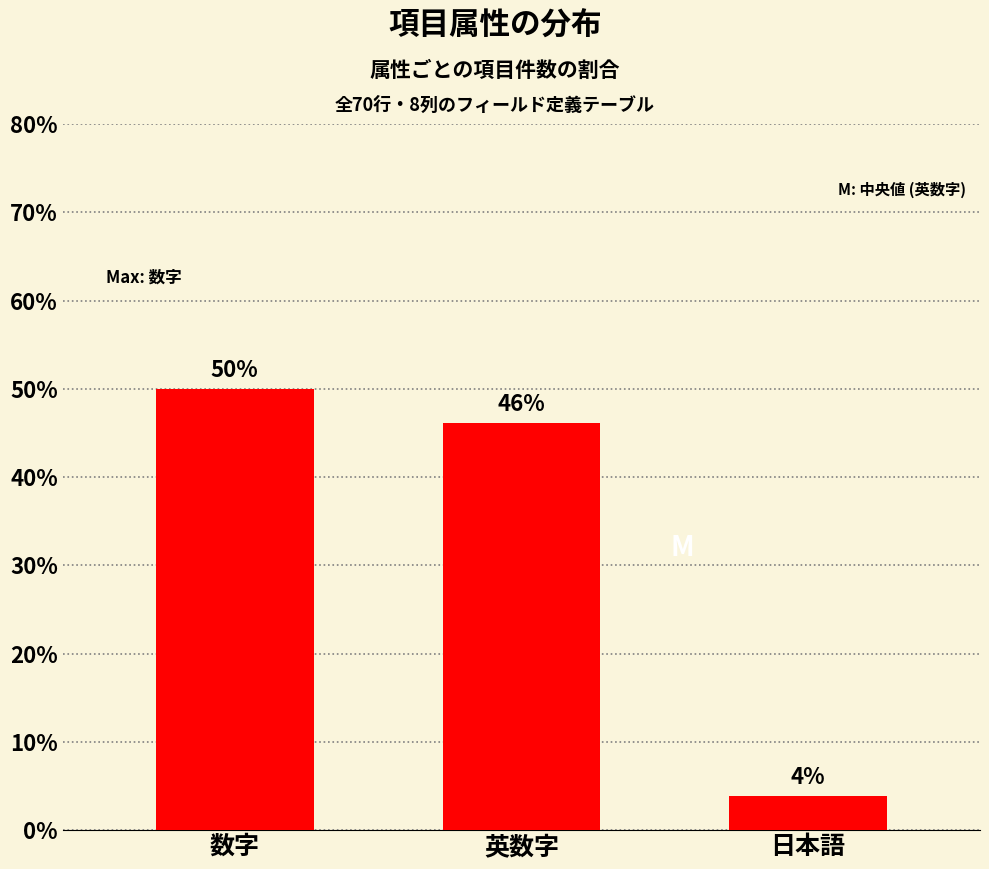

Where is the data nearest to the value 26?

英数字